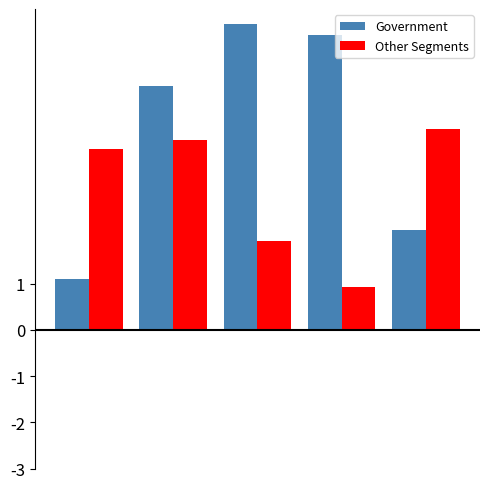

What is the maximum value shown in the chart?

6.6